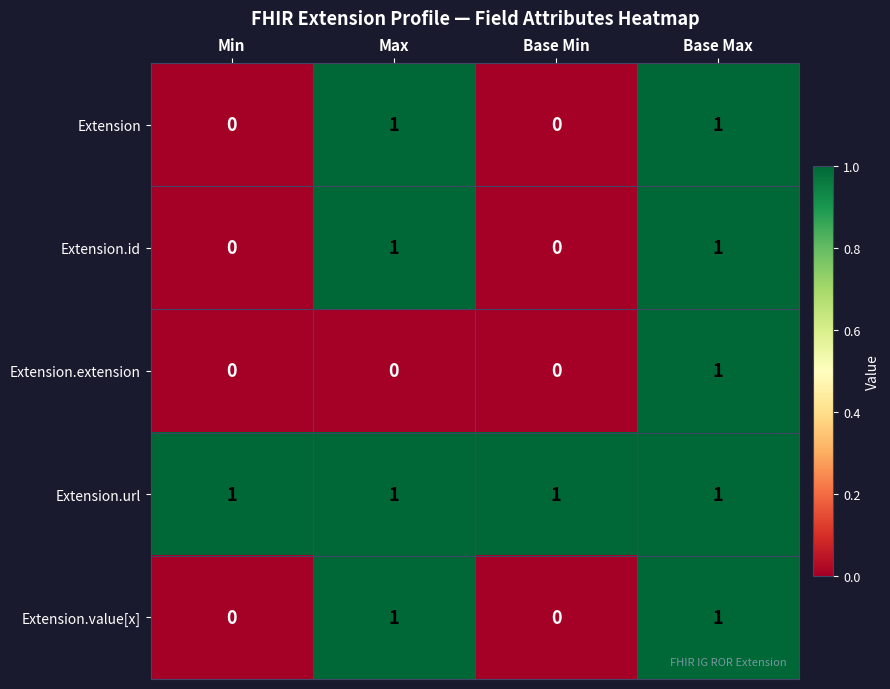

Reading left to right, what are all the values shown in this chart?

Extension: 0	1	0	1
Extension.id: 0	1	0	1
Extension.extension: 0	0	0	1
Extension.url: 1	1	1	1
Extension.value[x]: 0	1	0	1